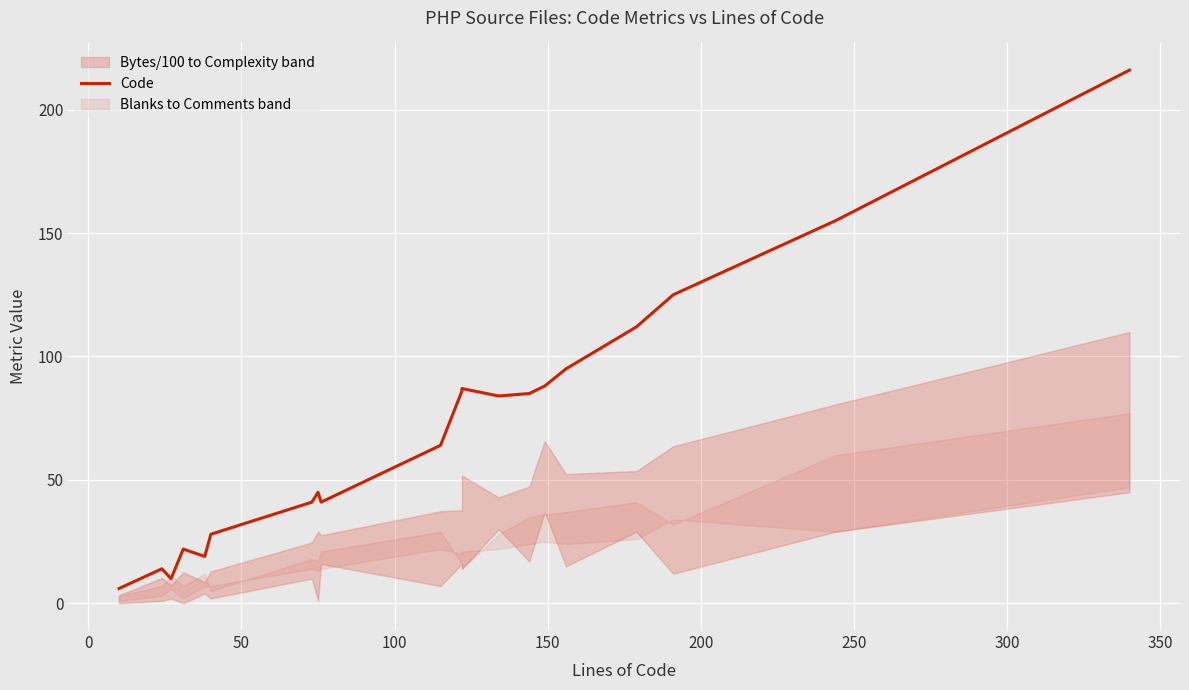

What is the difference between the maximum and minimum values?

210